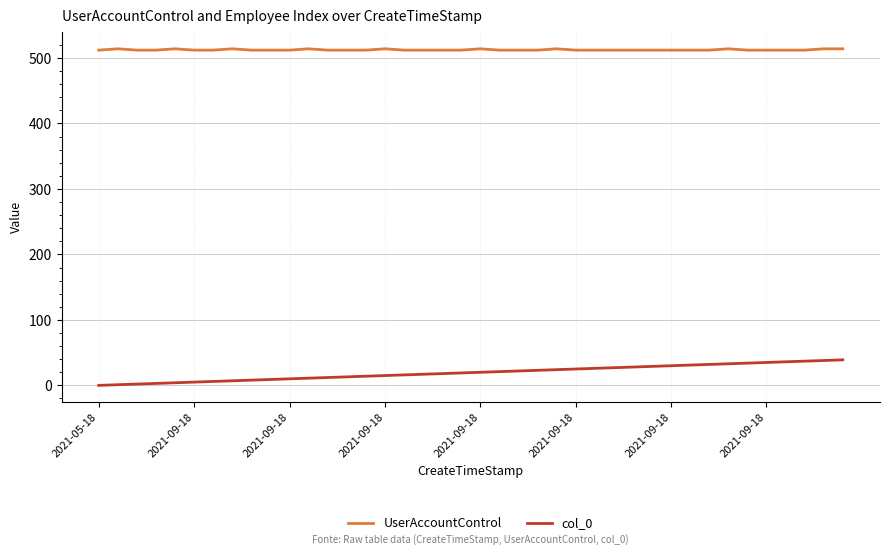

List the series in order of their peak value, lowest first.

col_0, UserAccountControl